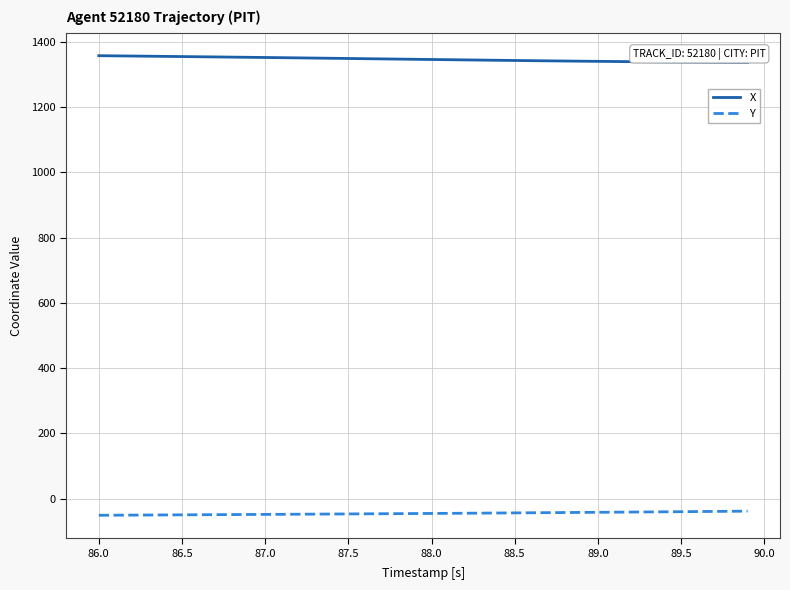

What is the lowest value of the Y series?

-50.7